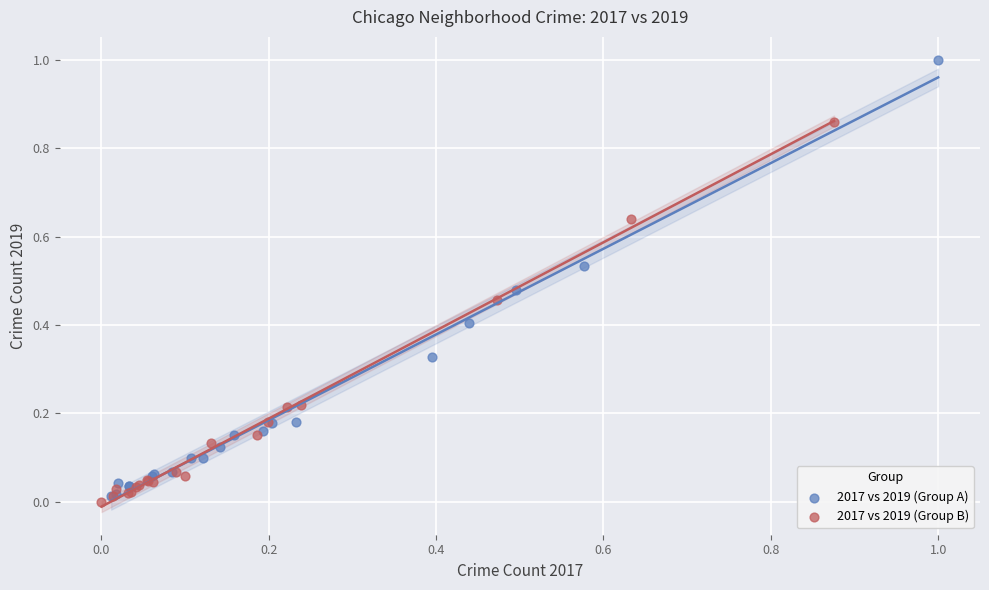

Which series has the widest spread of Y values?

2017 vs 2019 (Group A)